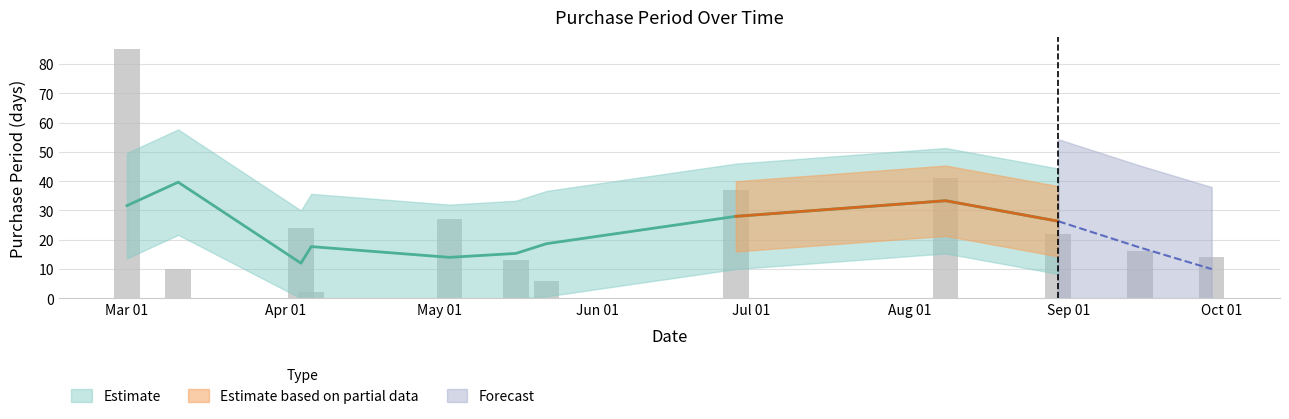

What is the difference between the maximum and minimum values?

83